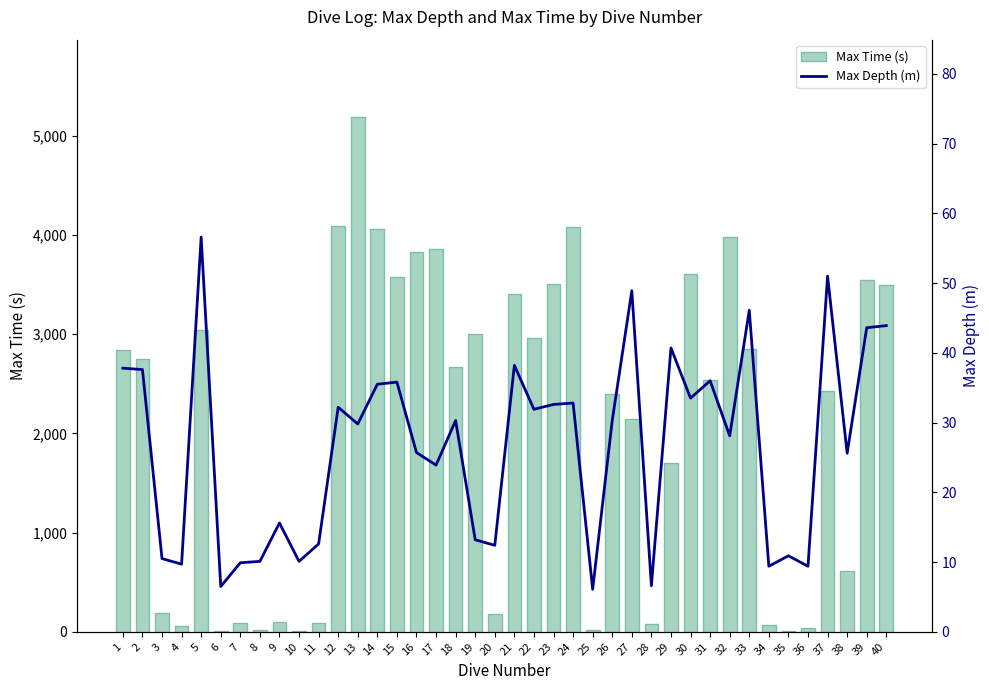

What is the average value of the Max Time (s) series?

2079